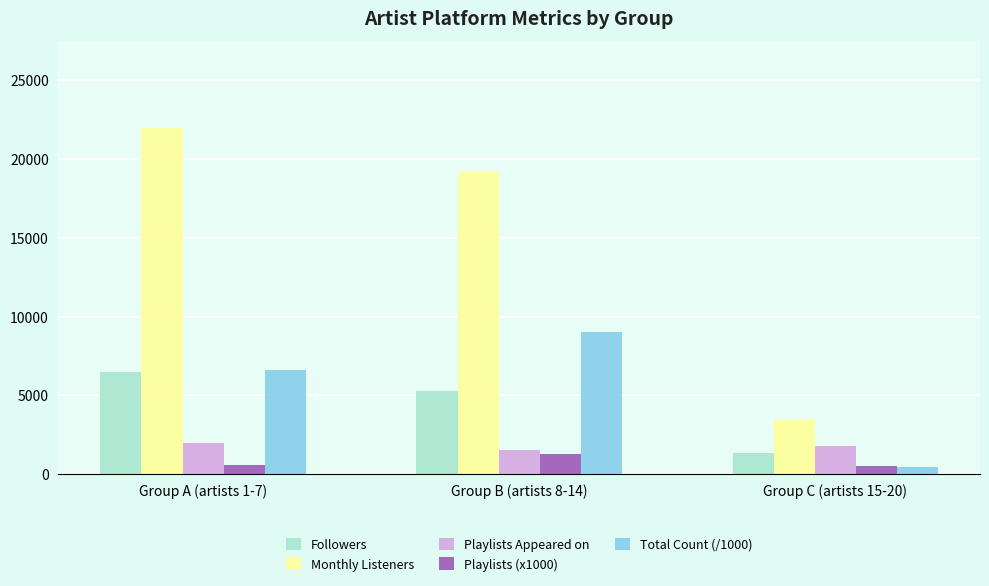

The value of Monthly Listeners at Group A (artists 1-7) is 21966.1. True or false?

True